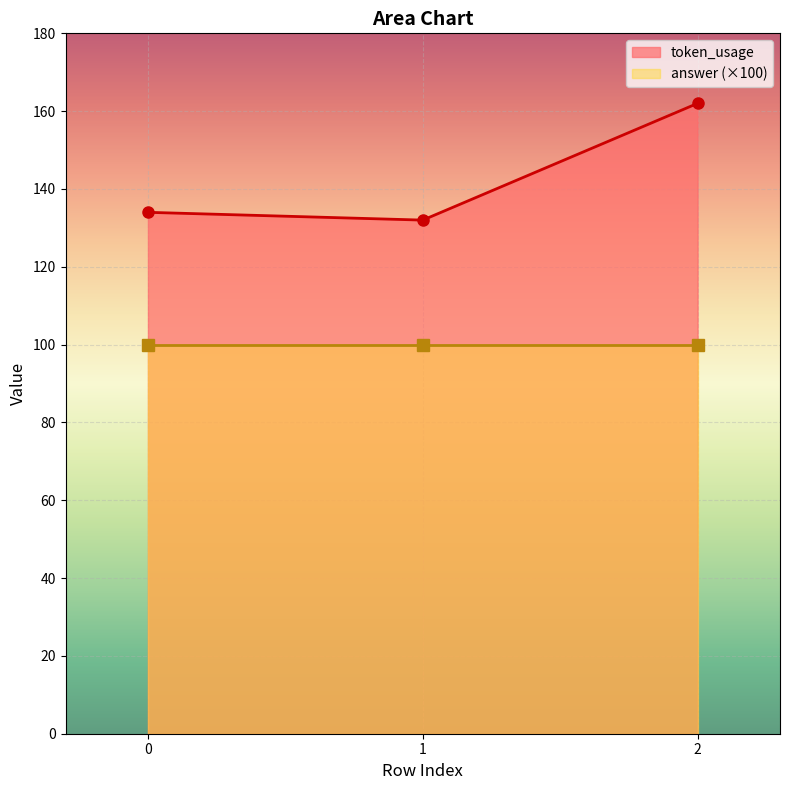

Is it true that the value at 2 is 162?

True